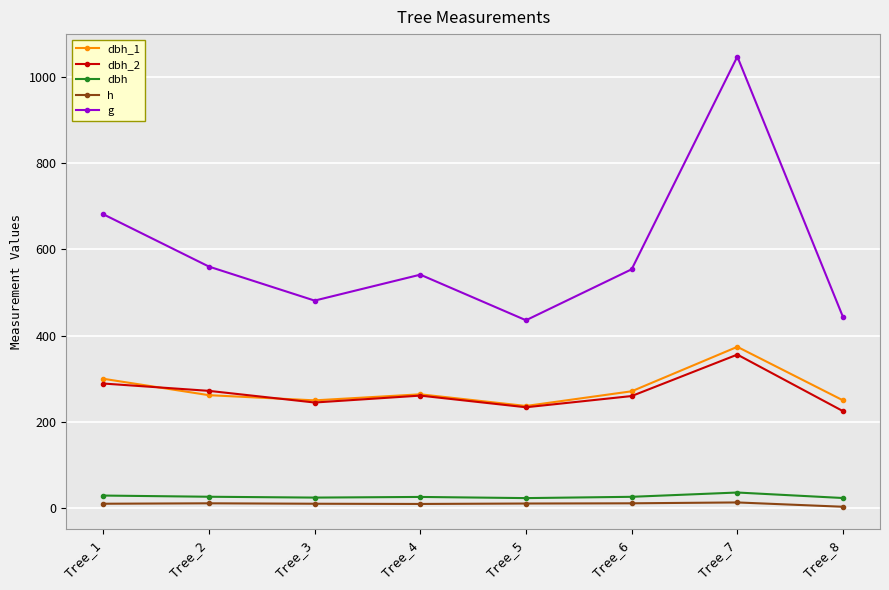

What is the maximum value for dbh_2?

356.0